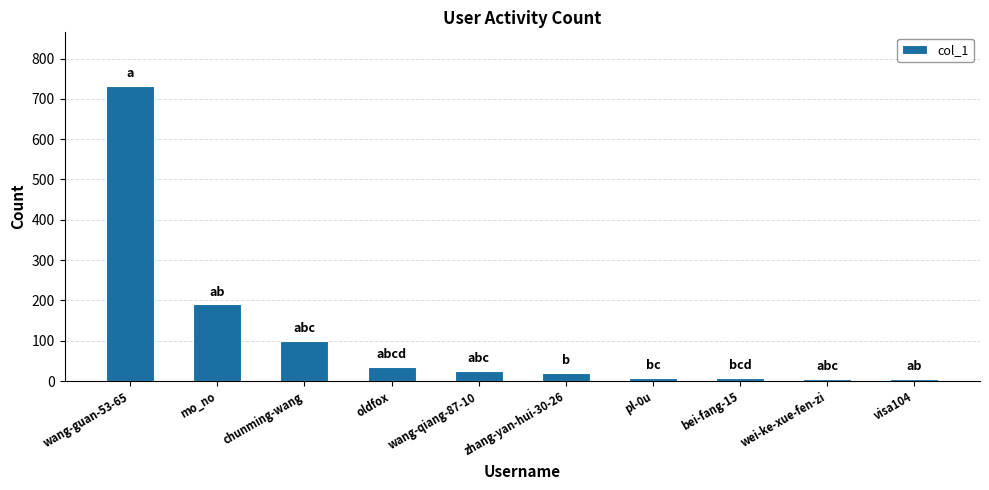

The chart shows a value of 34 at oldfox. True or false?

True